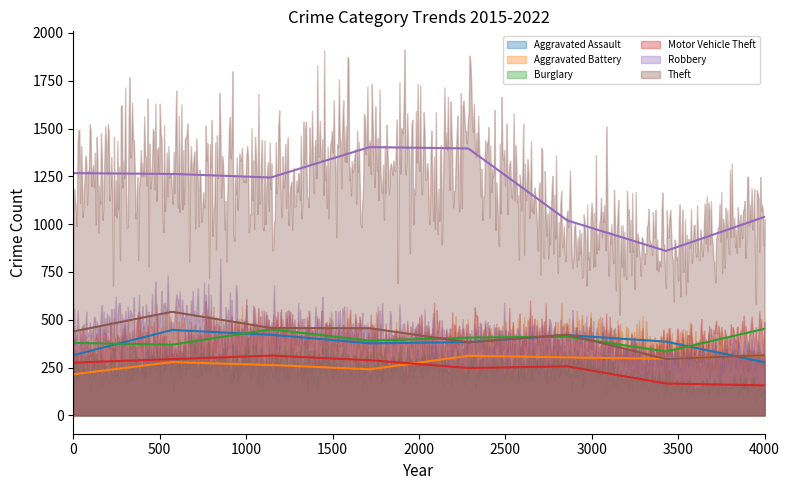

How many interior local peaks does the Burglary series have?

2